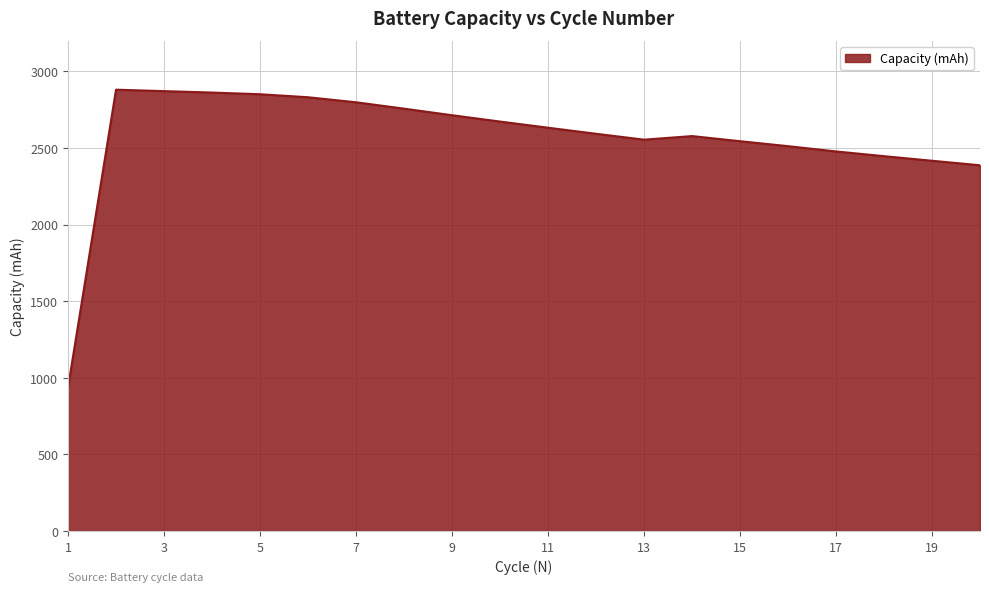

What is the smallest value displayed?

936.6